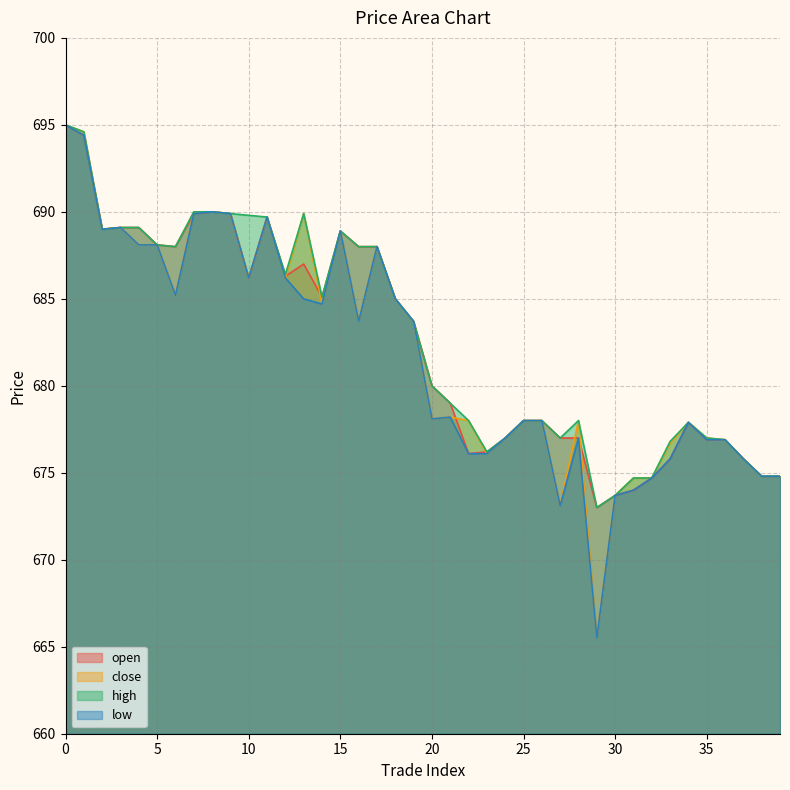

Rank the series by their average value, from lowest to highest.

low, close, open, high